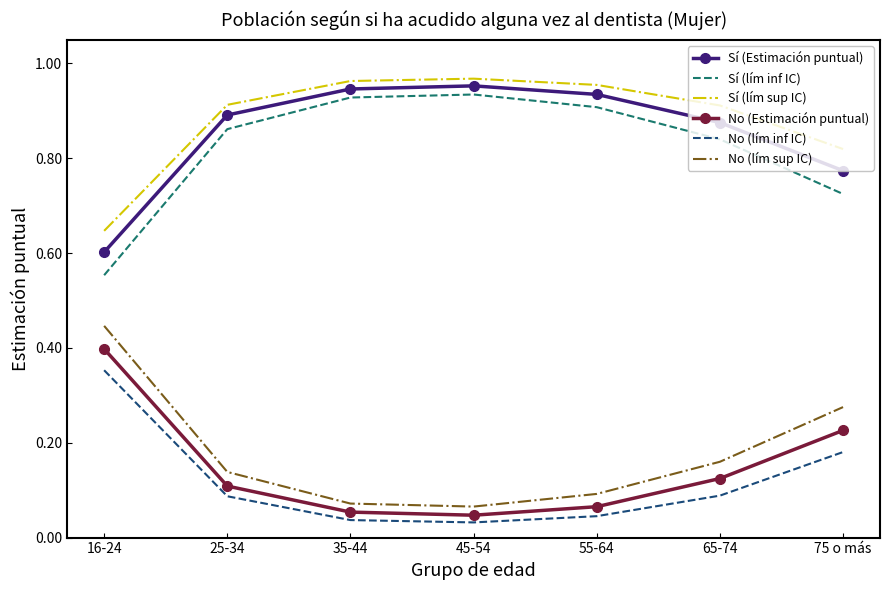

What position from the right is 65-74?

2